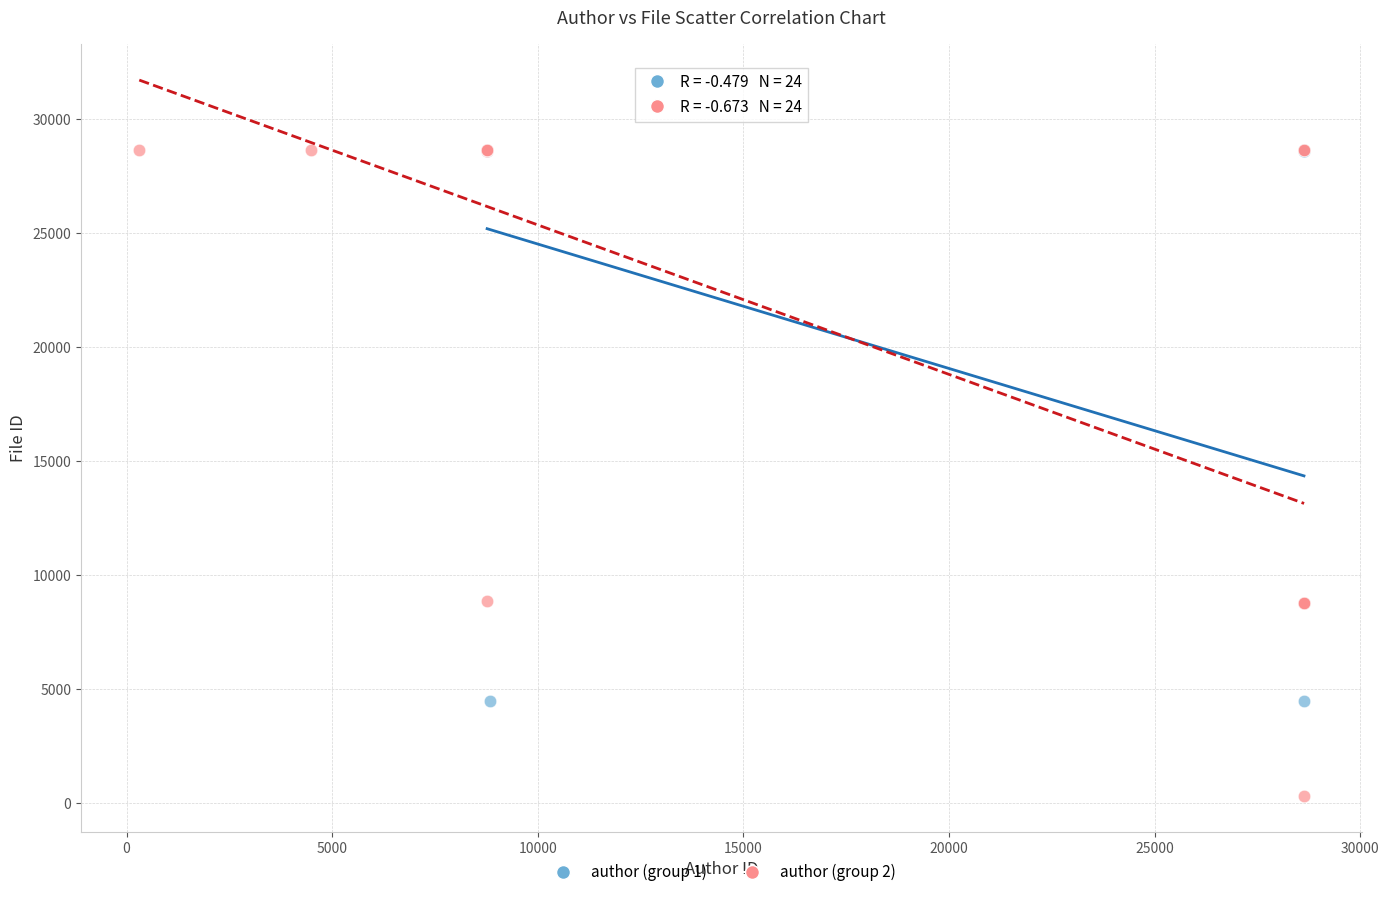

Which series has the widest spread of Y values?

author (group 2)